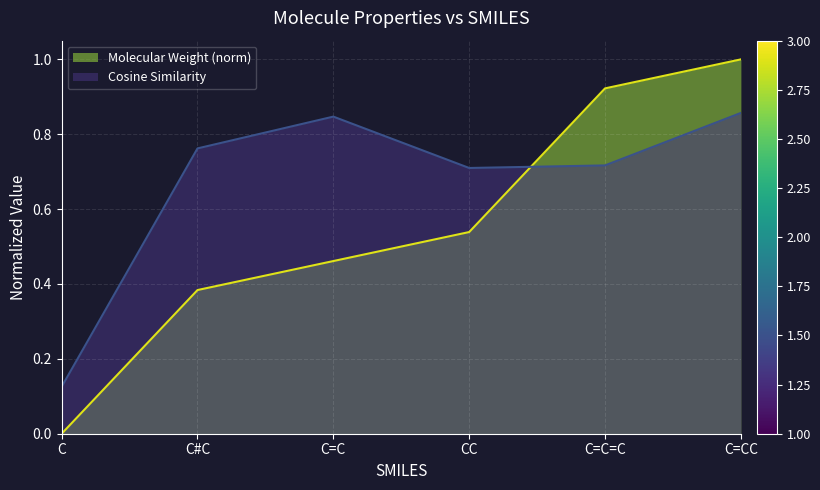

What is the approximate value of Cosine Similarity at C#C?

0.8